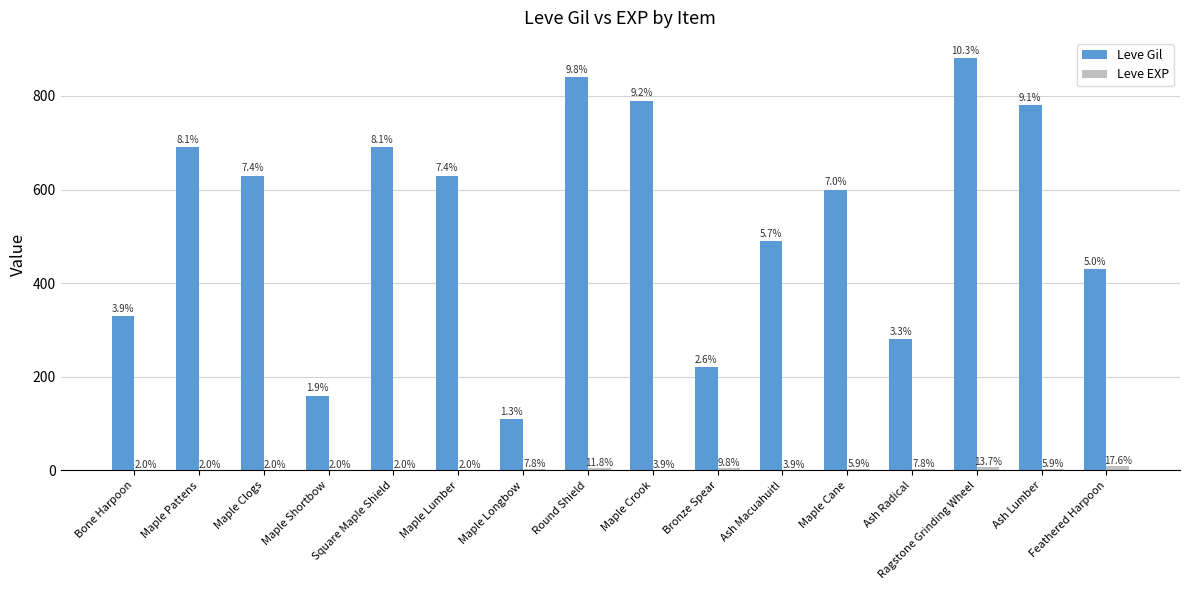

Are the bars grouped side by side (vs. stacked)?

Yes